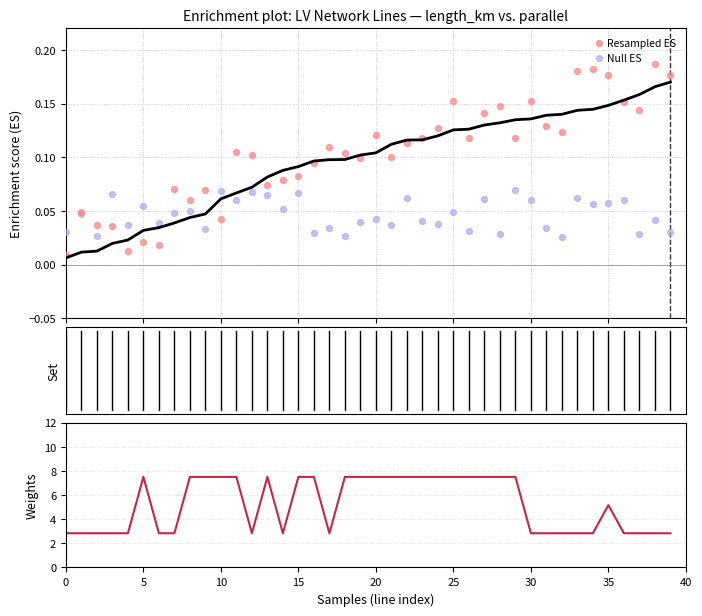

Which series has the widest spread of Y values?

Weights